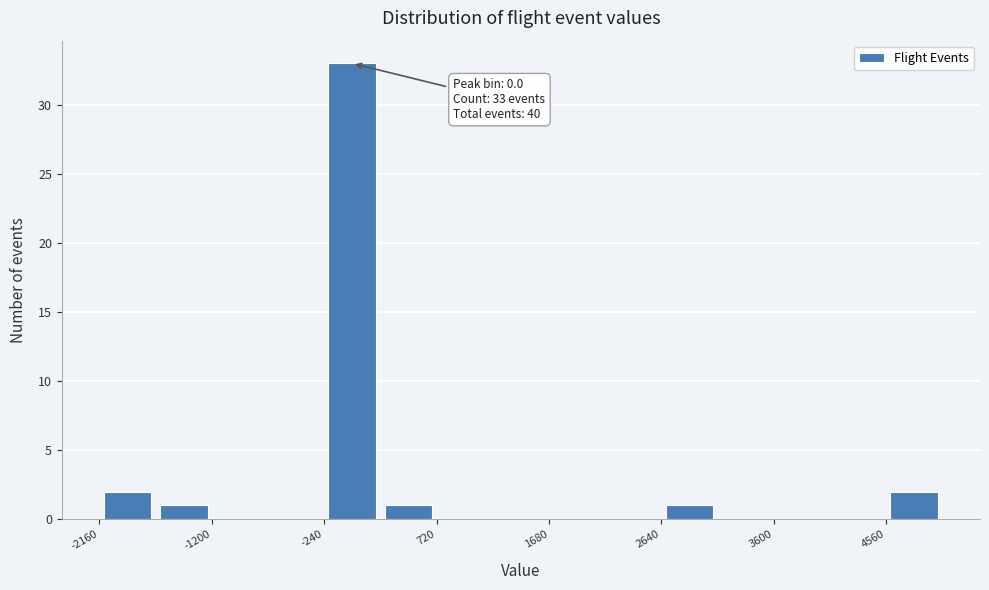

Which range on the x-axis has the tallest bar?

-240 to 240